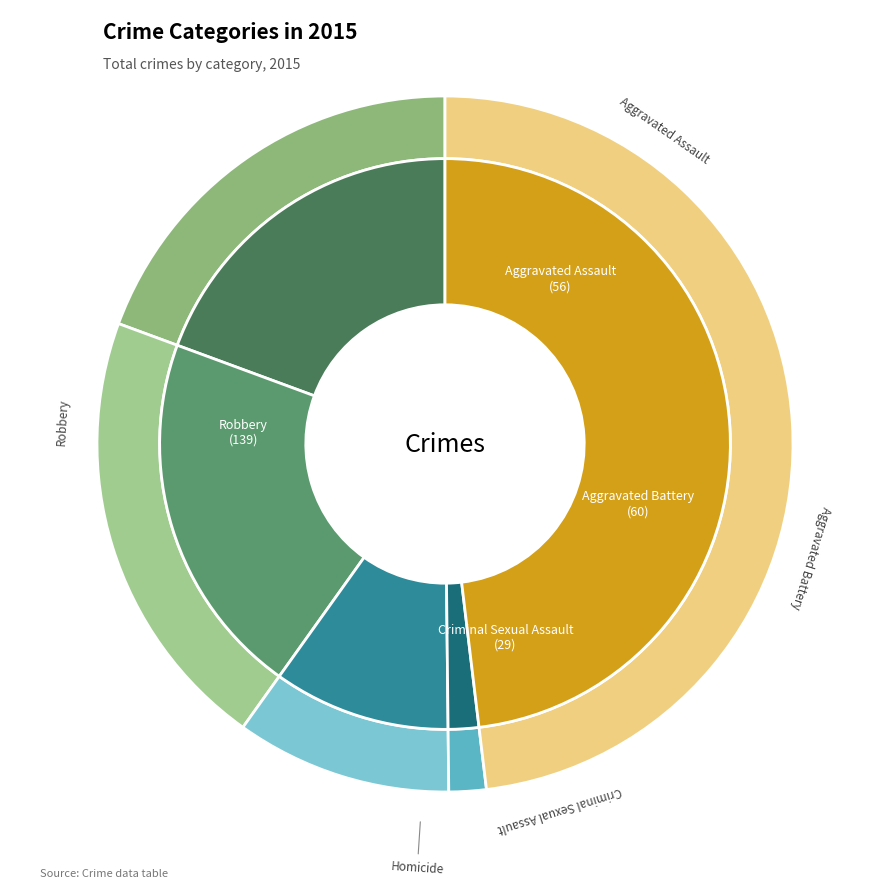

Is it true that Robbery is 59% of the pie?

False